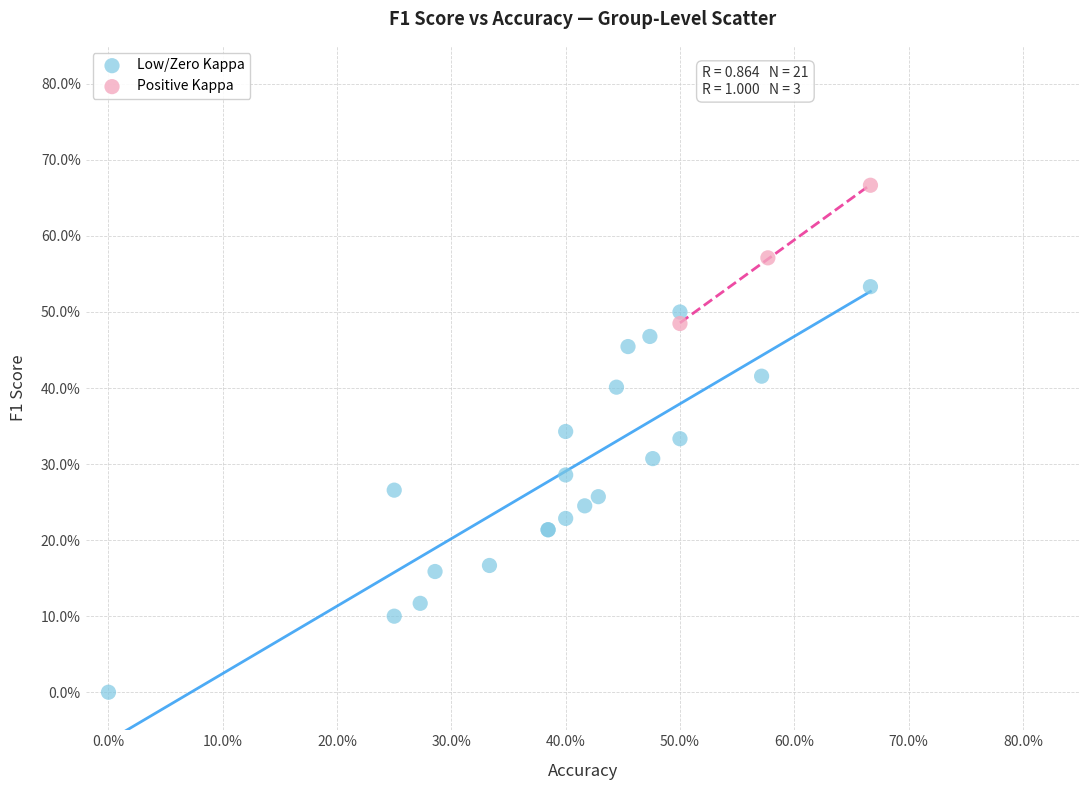

Which series has the widest spread of Y values?

Low/Zero Kappa